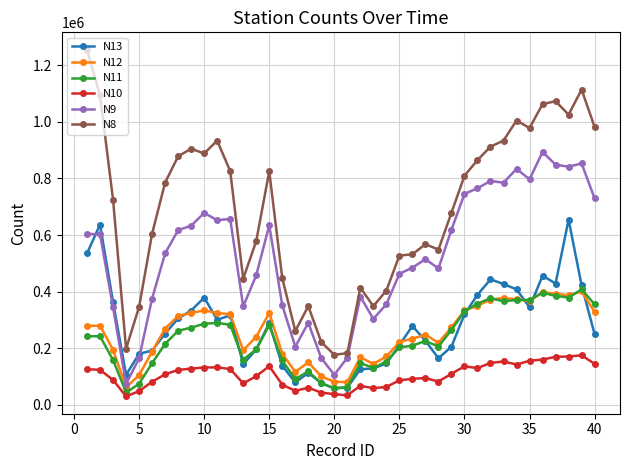

What is the maximum value for N10?

174879